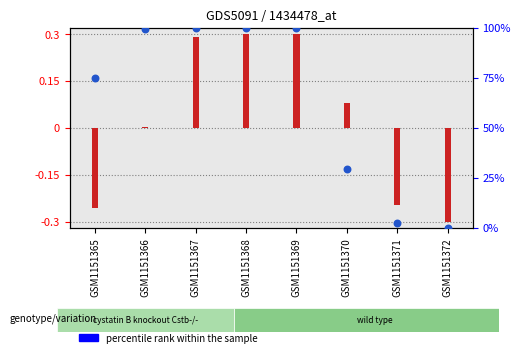

Is the value of percentile rank within the sample at GSM1151367 greater than the value of transformed count at GSM1151372?

Yes